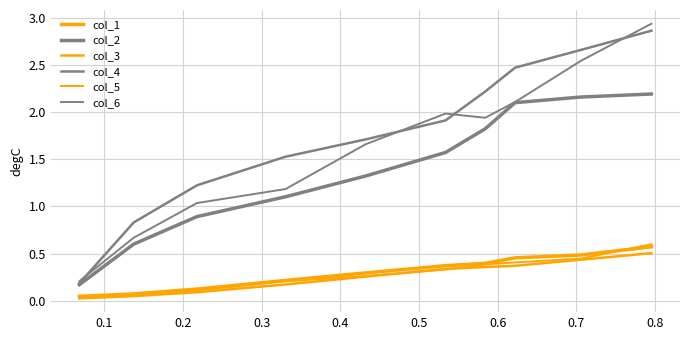

How many lines are shown in the chart?

6